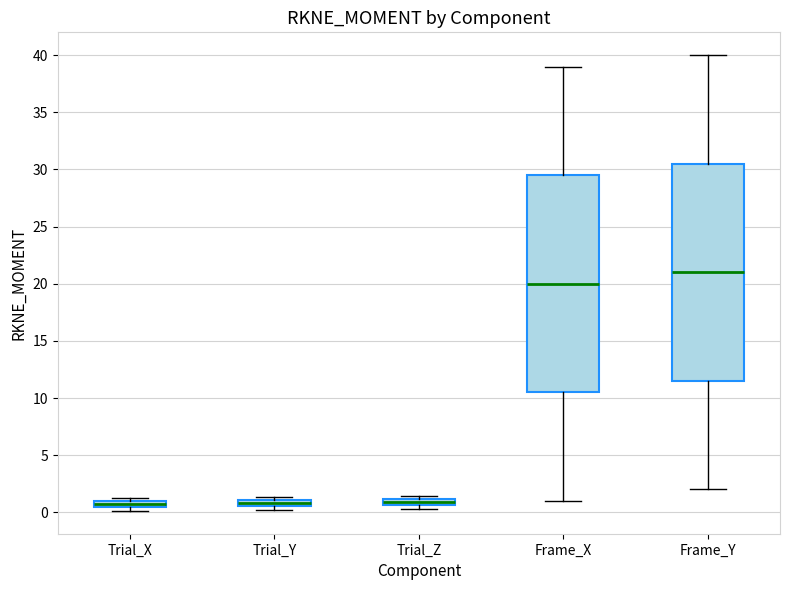

Where does the upper whisker of the box for Frame_X end on the y-axis? The values are not printed on the chart, so give them approximately, as read against the axis.

39.0